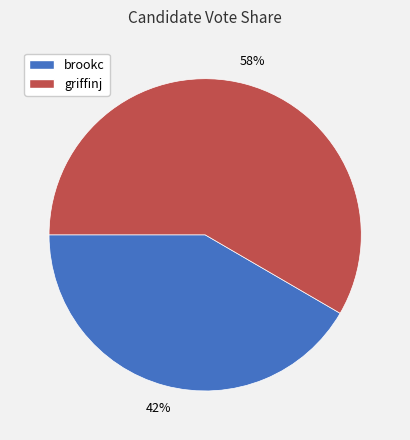

Is it true that brookc is 42% of the pie?

True